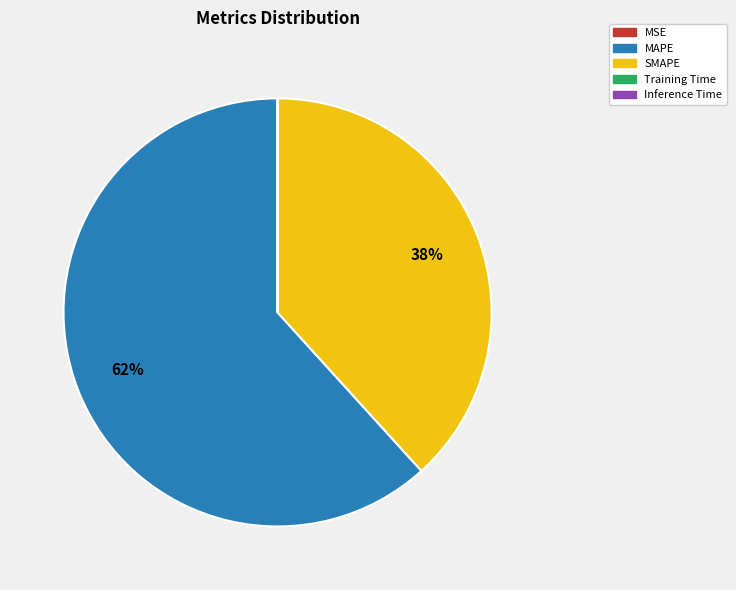

Is it true that SMAPE is 38% of the pie?

True